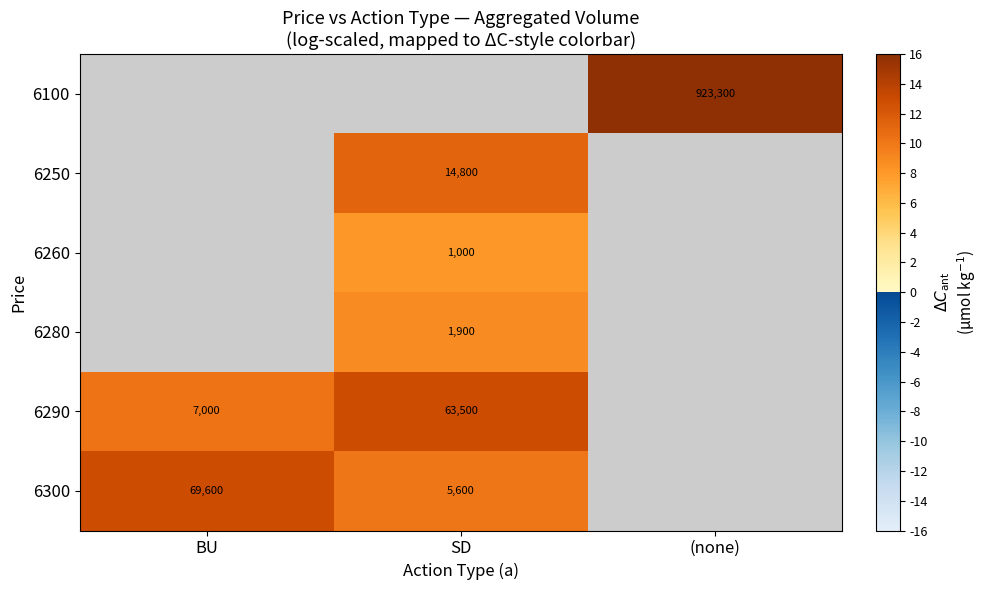

True or false: 6100 has a value of 923300 at (none).

True